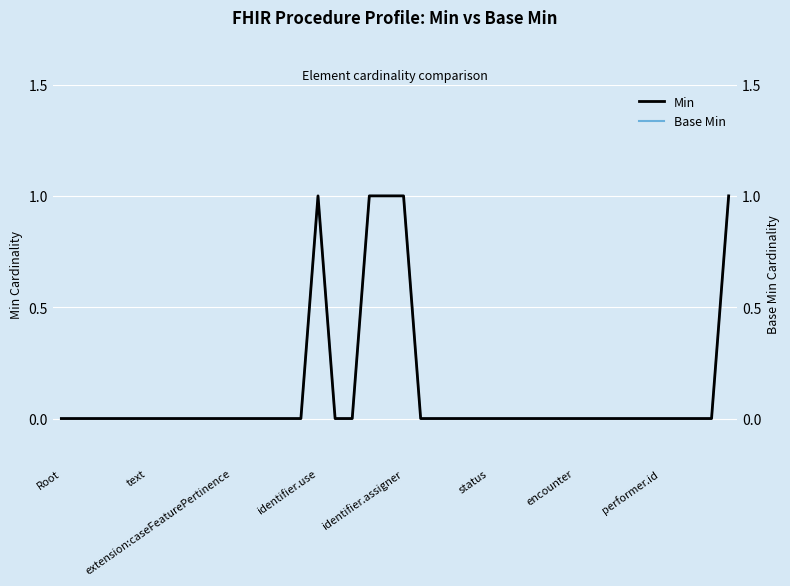

Which label corresponds to the smallest value in the chart?

Root